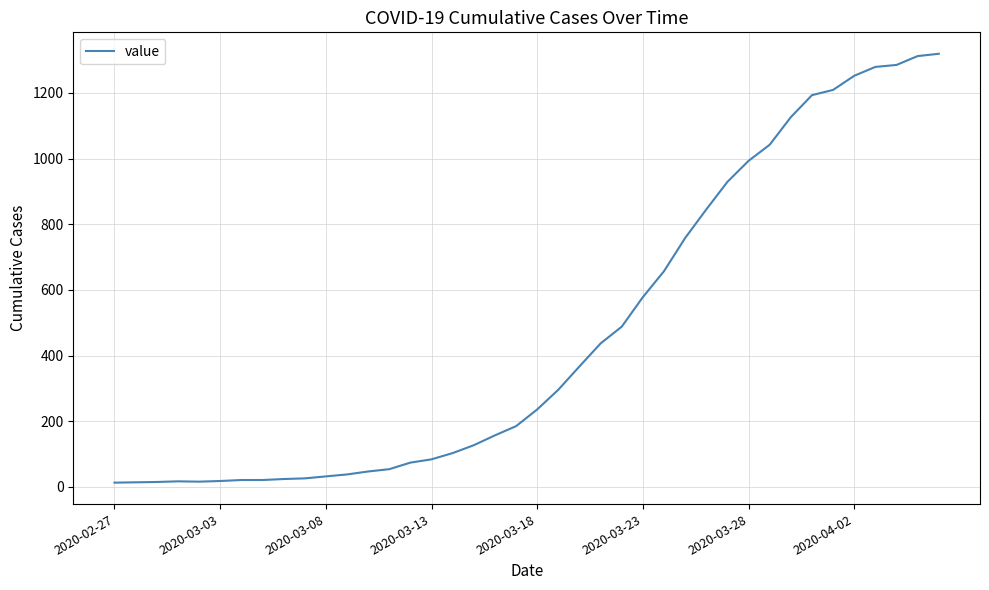

What is the difference between the maximum and minimum values?

1306